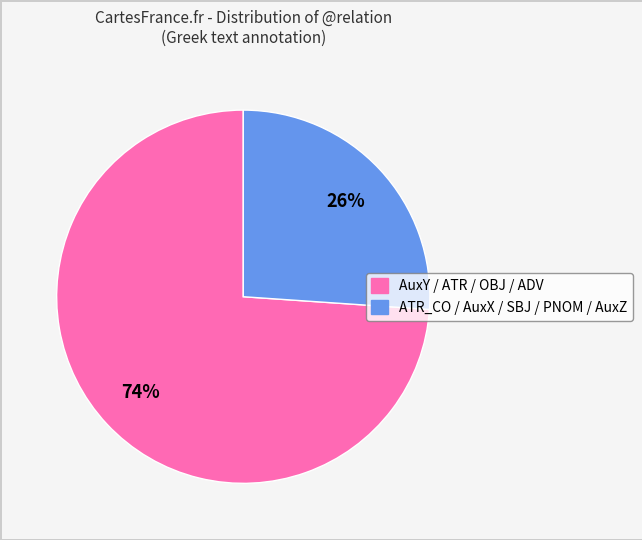

Does ATR_CO / AuxX / SBJ / PNOM / AuxZ represent more than half of the total?

No